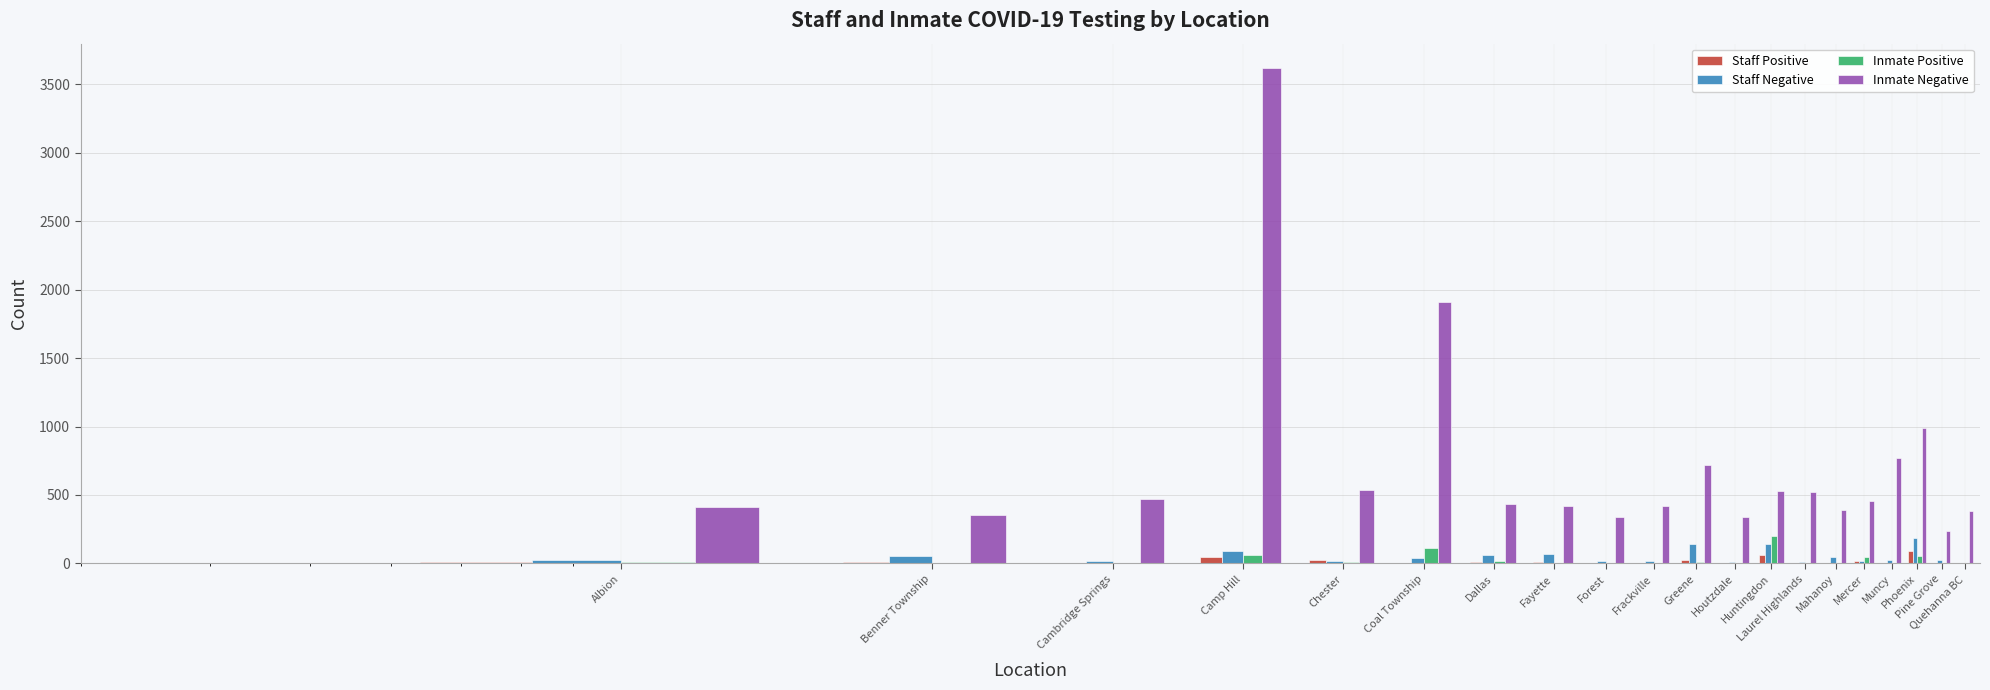

Rank the categories by Inmate Negative value from lowest to highest.

Pine Grove, Forest, Houtzdale, Benner Township, Quehanna BC, Mahanoy, Albion, Fayette, Frackville, Dallas, Mercer, Cambridge Springs, Laurel Highlands, Huntingdon, Chester, Greene, Muncy, Phoenix, Coal Township, Camp Hill